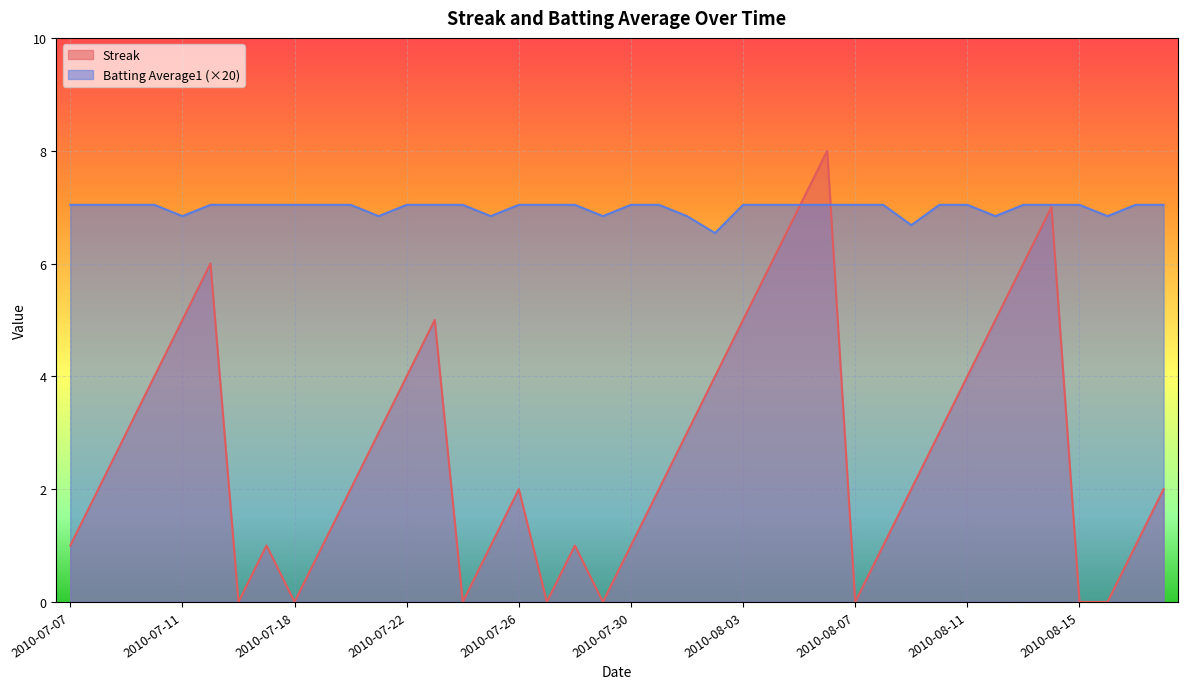

How many lines are shown in the chart?

2